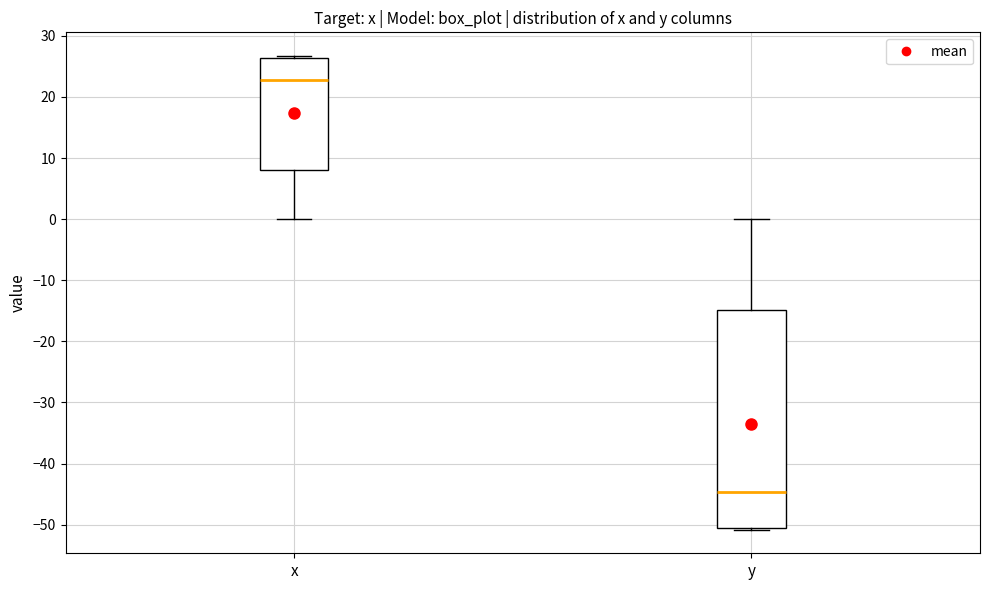

Reading left to right, read every box against the y-axis: the position of its median line, the range the box covers, and the ends of its whiskers. The values are not printed on the chart, so give them approximately, as read against the axis.

x: median 23, box 8 to 26, whiskers 0 to 27
y: median -45, box -51 to -15, whiskers -51 to 0